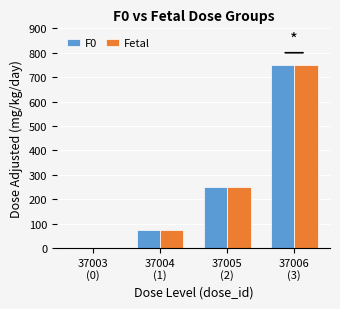

How many categories are shown in the chart?

4